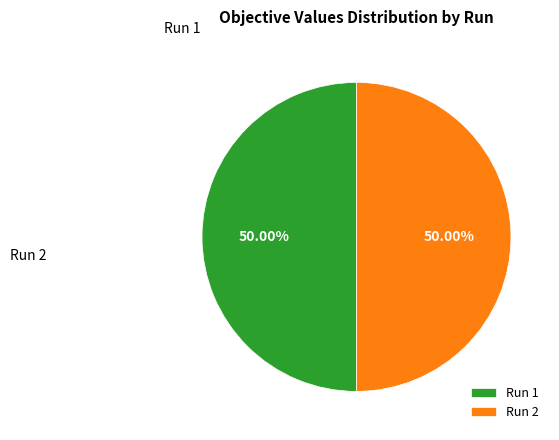

Which has a higher value, Run 2 or Run 1?

Run 1